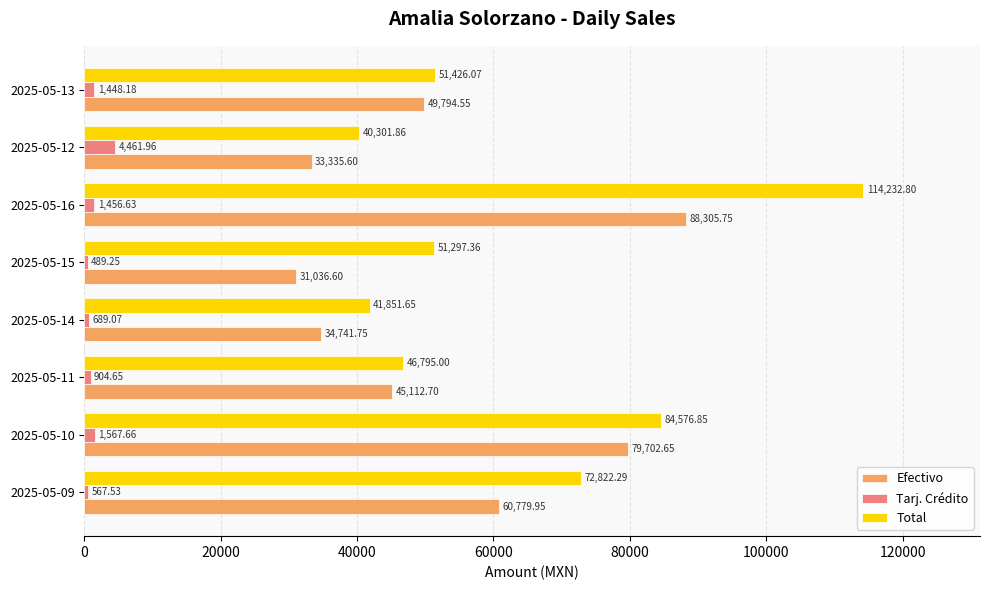

What is the difference between the second highest and second lowest values in the Tarj. Crédito series?

1000.1